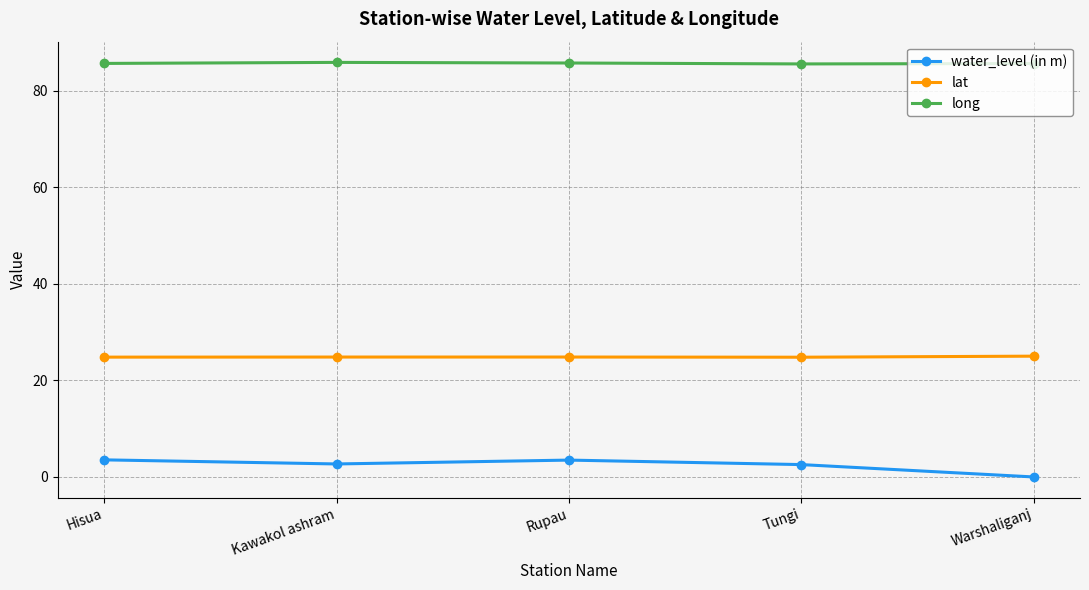

What is the label of the 1st point from the right?

Warshaliganj